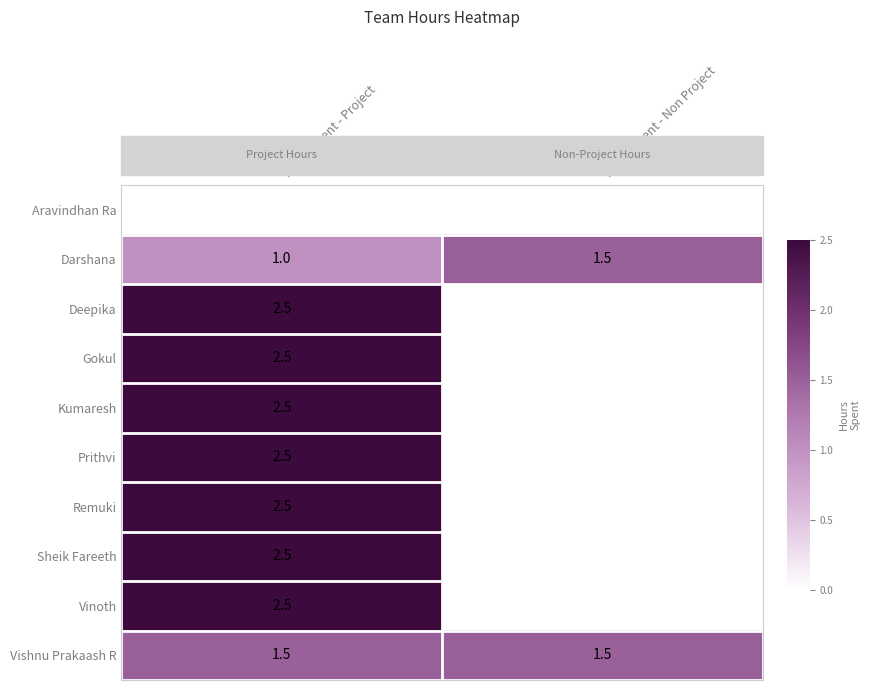

Rank the categories by Darshana value from lowest to highest.

Hours Spent - Project, Hours Spent - Non Project